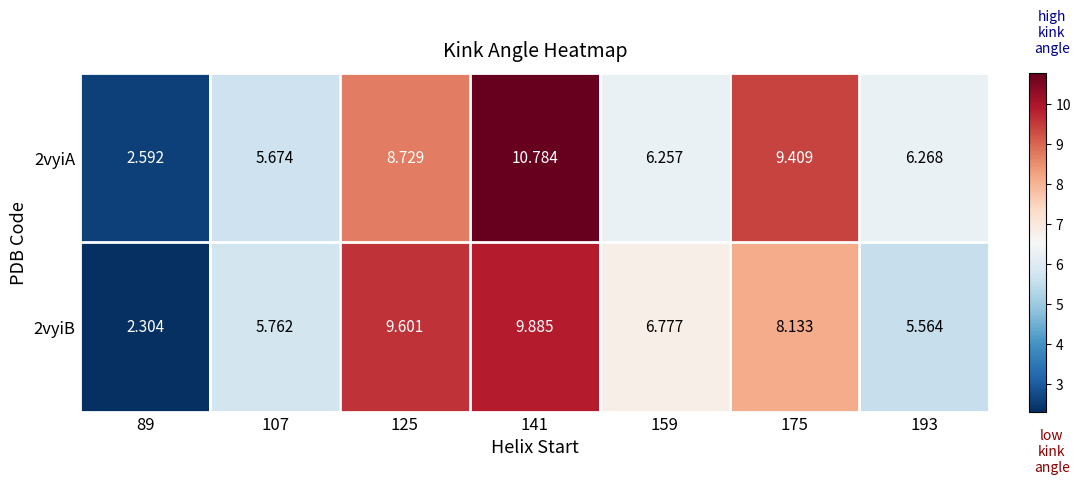

Between 159 and 193, which is larger?

193